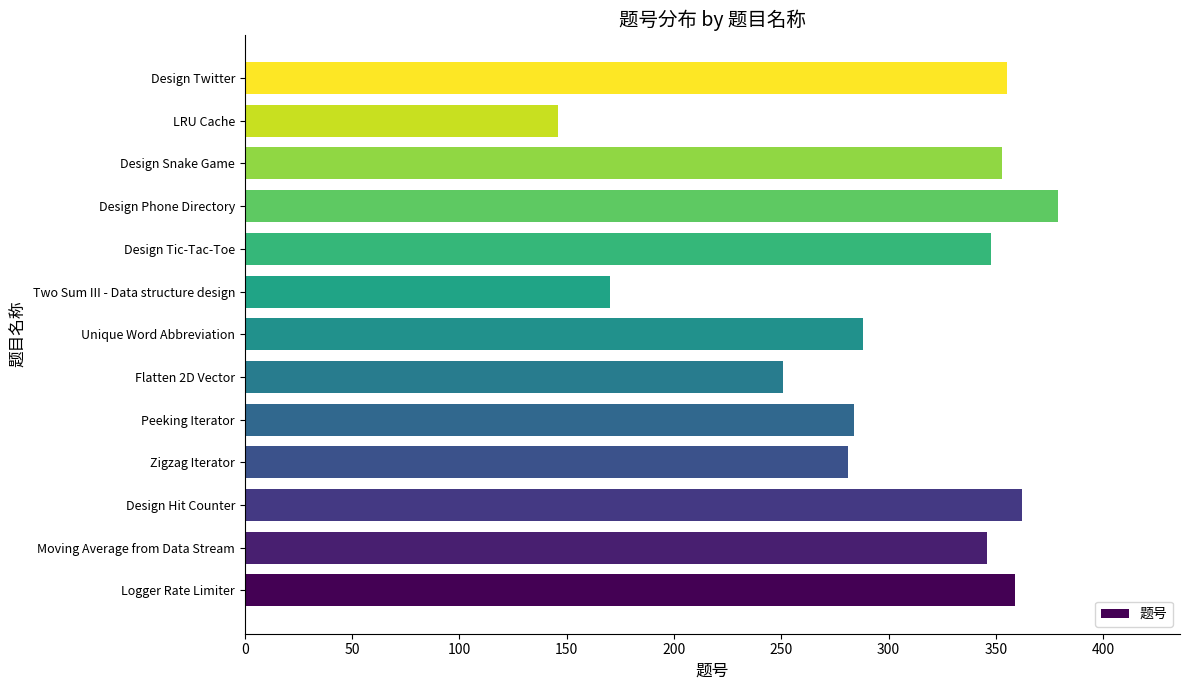

Does the chart contain any negative values?

No